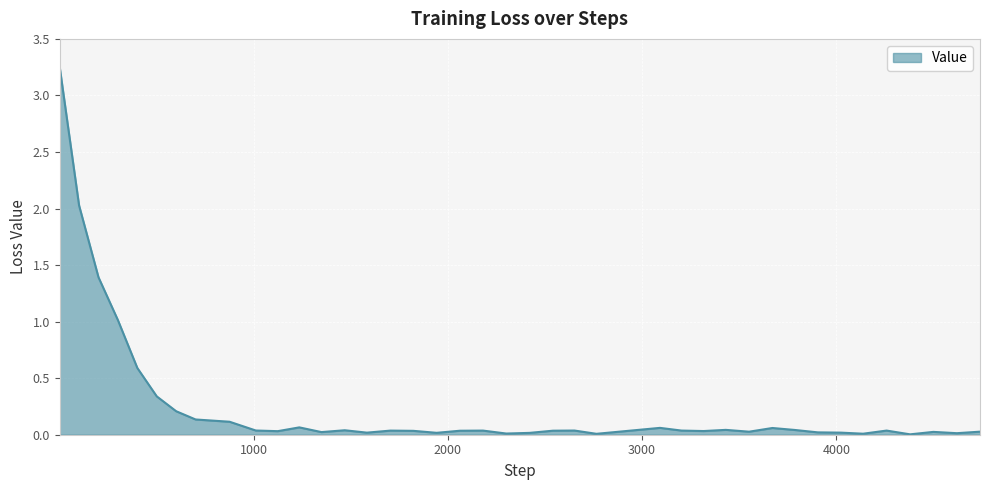

What is the difference between the maximum and minimum values?

3.2